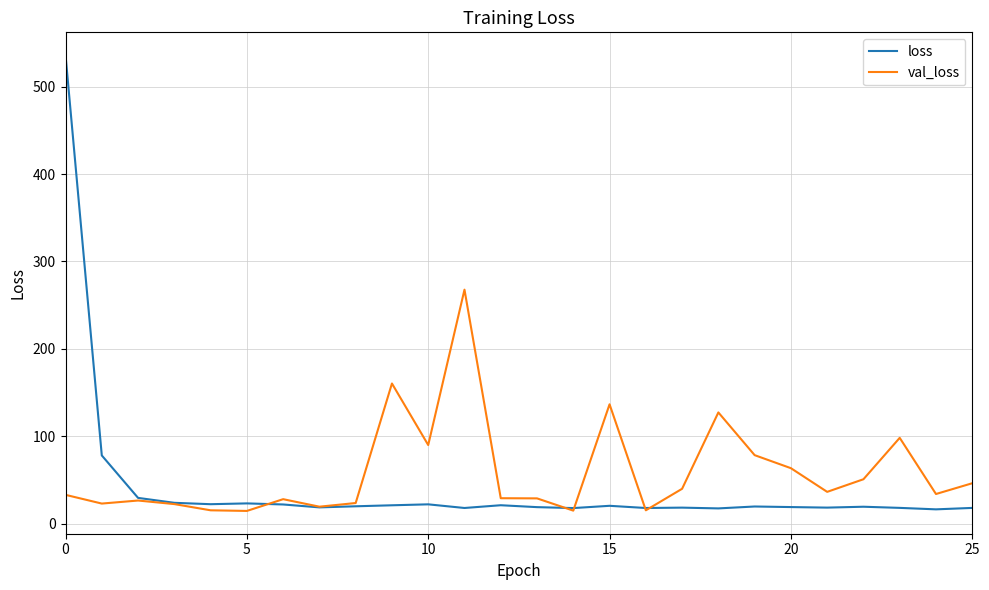

Which series has the widest spread of values?

loss